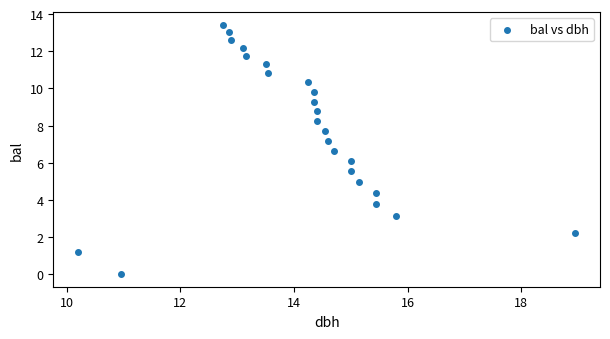

What is the range of Y values (max minus min)?

13.4